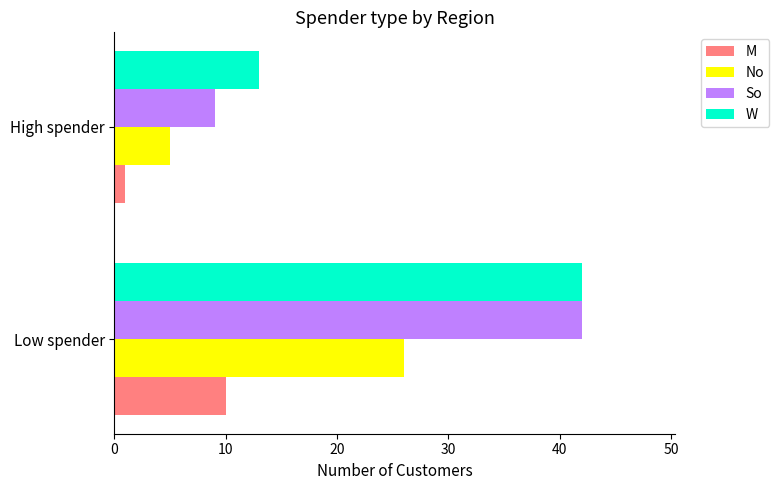

What is the difference between the maximum and minimum values in the So series?

33